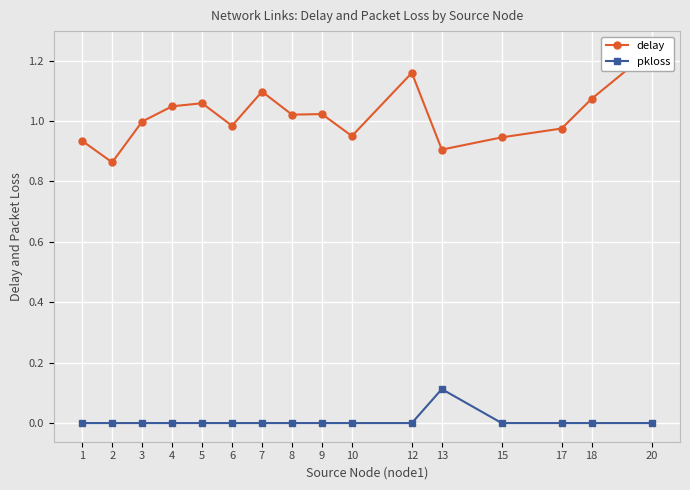

What is the spread (max minus min) of values at 9?

1.0